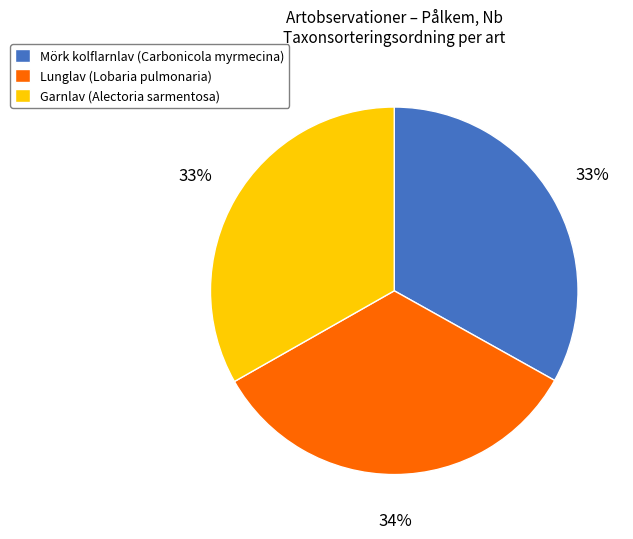

Approximately how many times larger is the value at Lunglav (Lobaria pulmonaria) compared to Garnlav (Alectoria sarmentosa)?

1.0